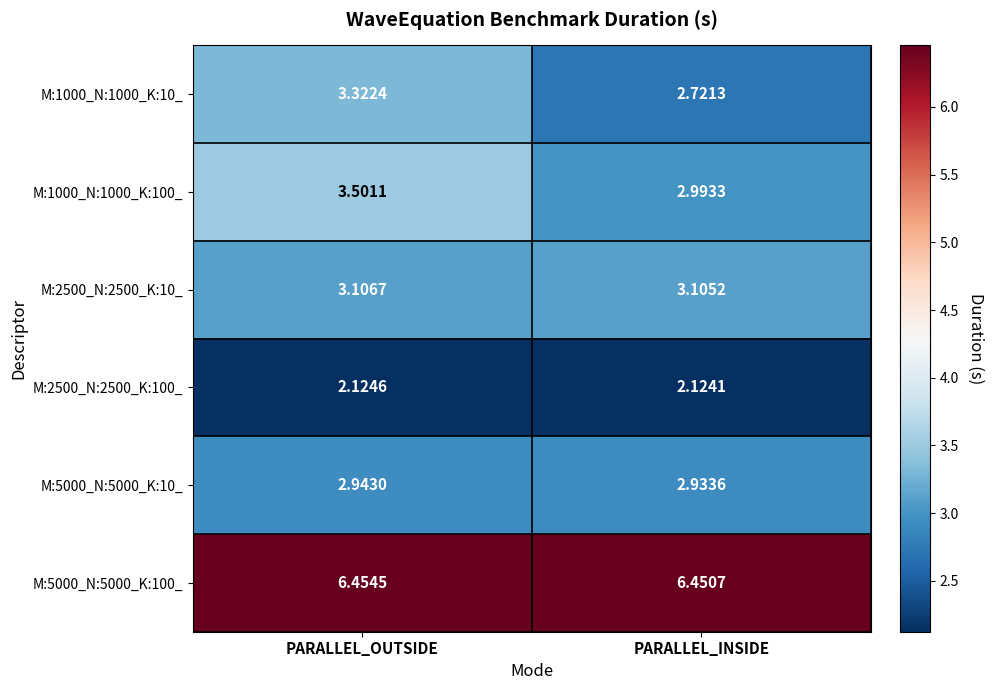

Which category has the highest value in the M:2500_N:2500_K:100_ series?

PARALLEL_OUTSIDE